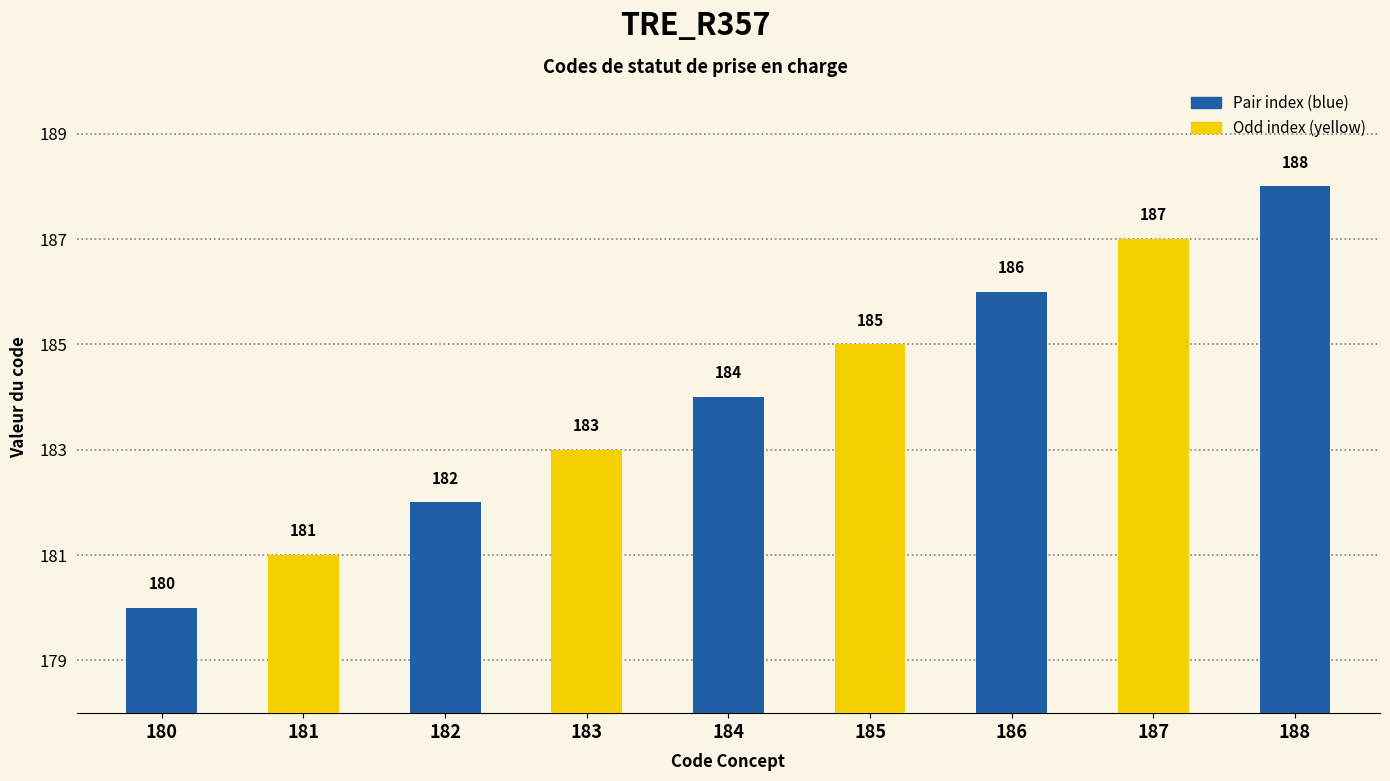

Between 182 and 183, which is larger?

183